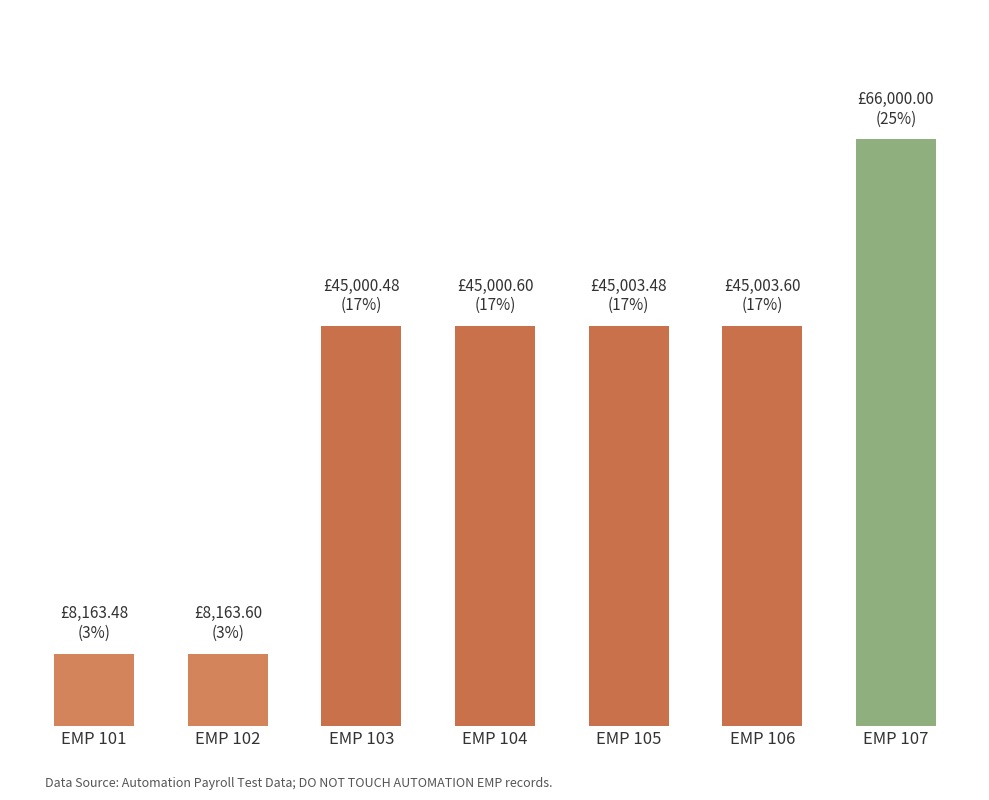

Which label corresponds to the largest value in the chart?

EMP 107